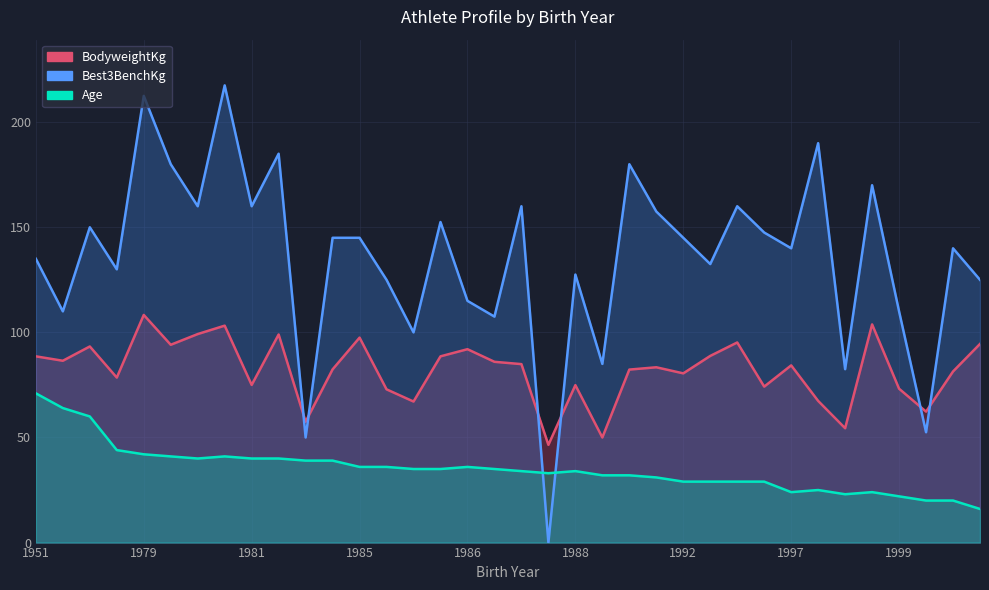

True or false: Best3BenchKg and Age intersect in this chart.

True